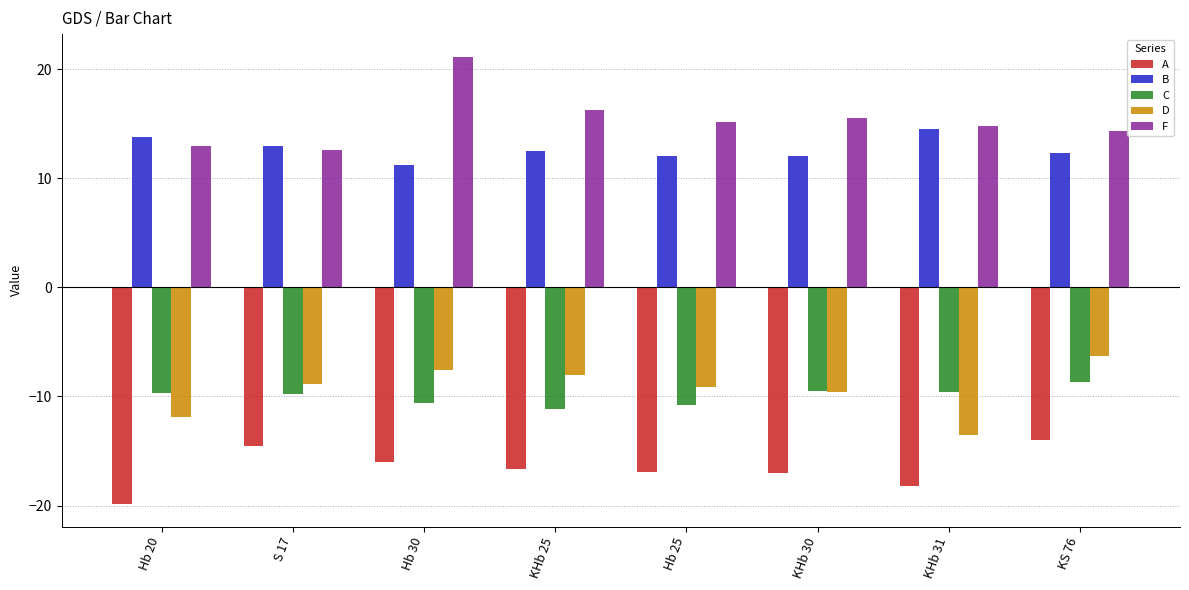

Are the bars grouped side by side (vs. stacked)?

Yes